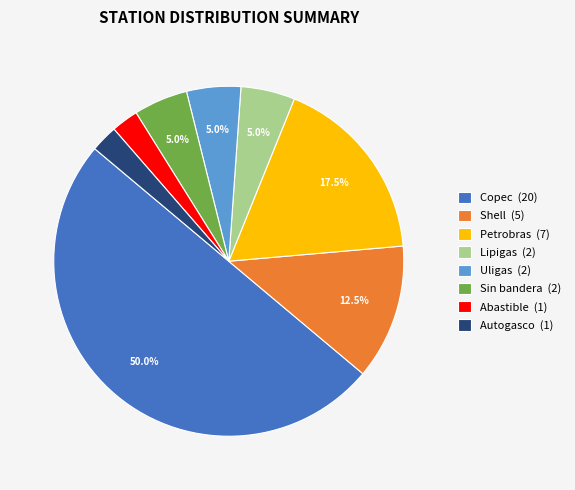

Which category accounts for the majority?

Copec (20)